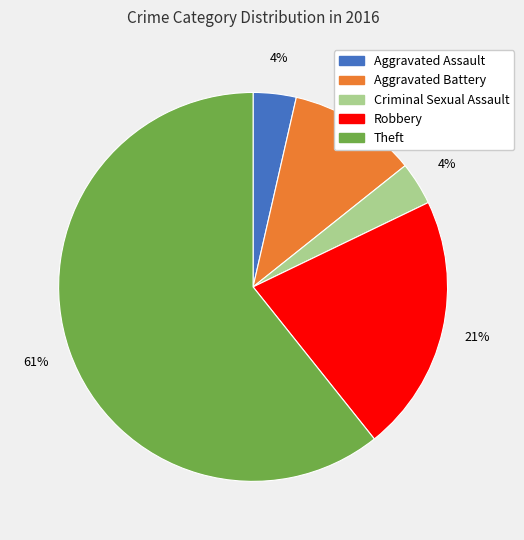

Between Criminal Sexual Assault and Robbery, which is larger?

Robbery